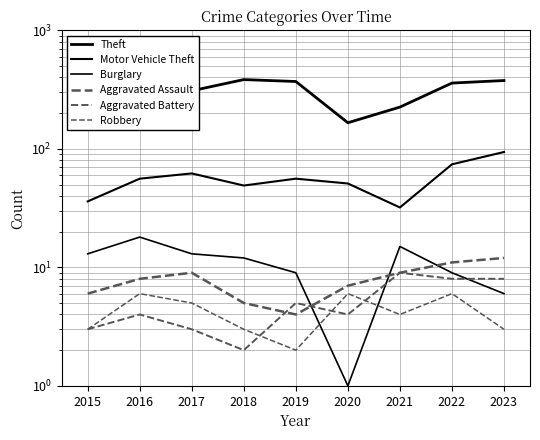

How many data points in Robbery are above 4?

4